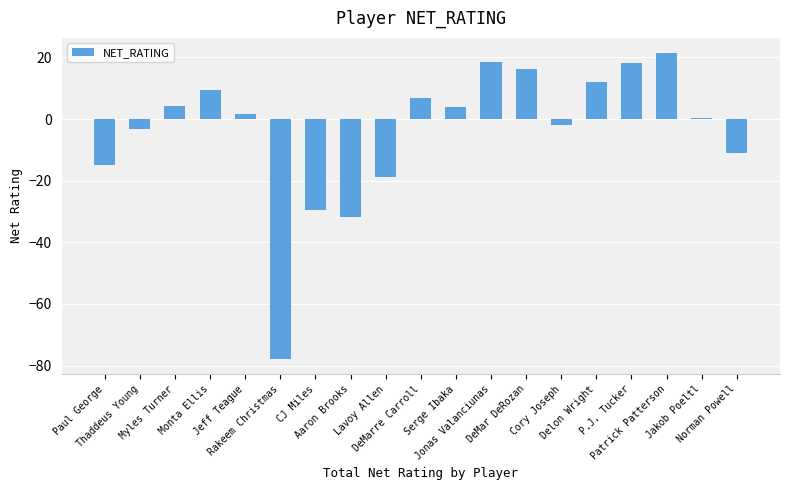

What is the approximate value at Thaddeus Young?

-3.3